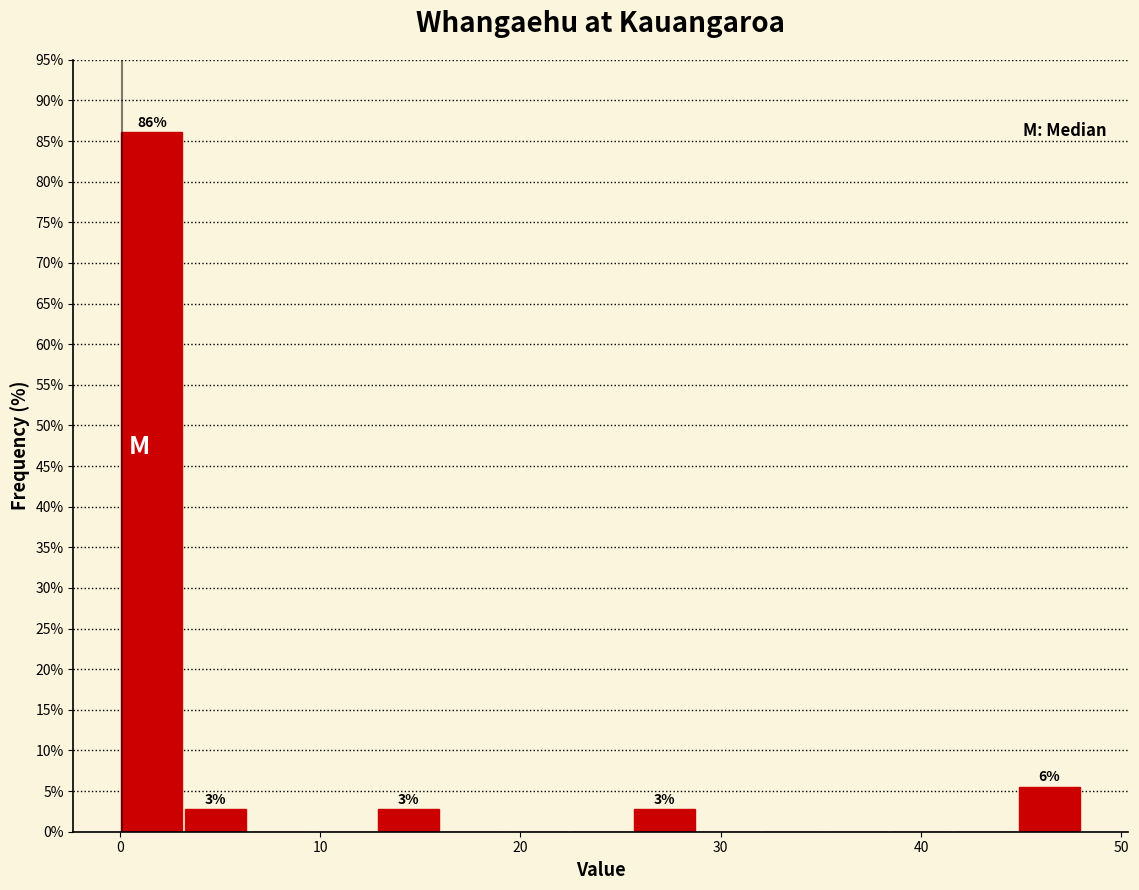

Read against the x-axis, roughly where is the centre of the tallest bar?

2